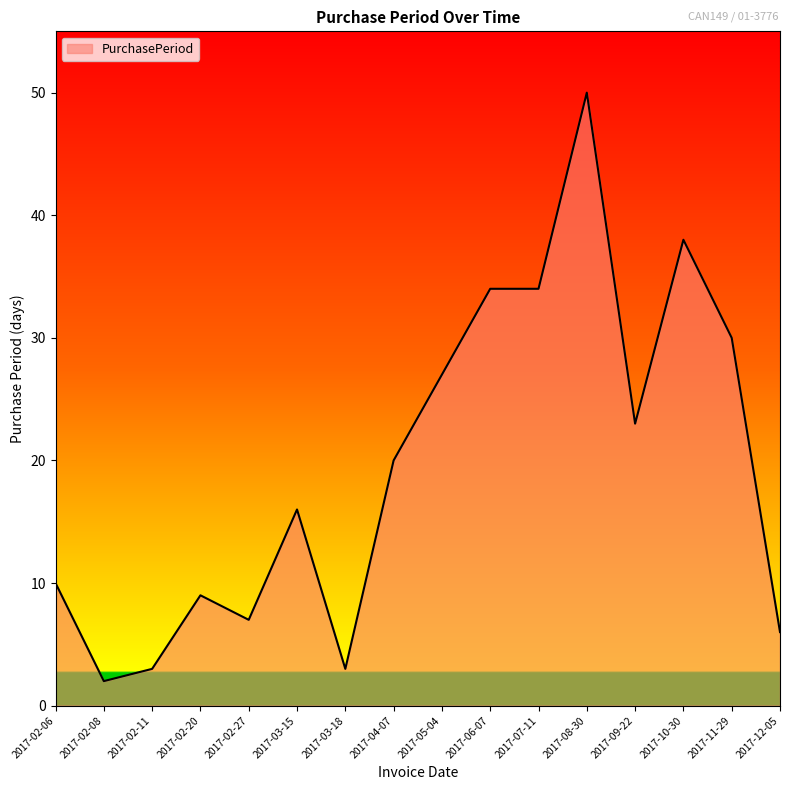

Is it true that the value at 2017-10-30 is 38?

True